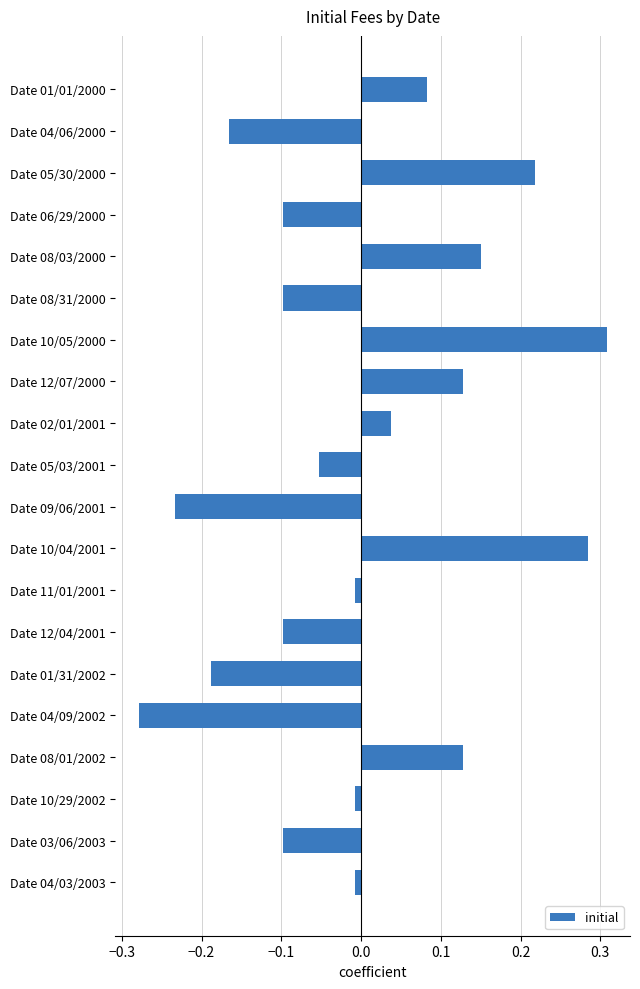

Is it true that the value at Date 04/09/2002 is -0.1?

False